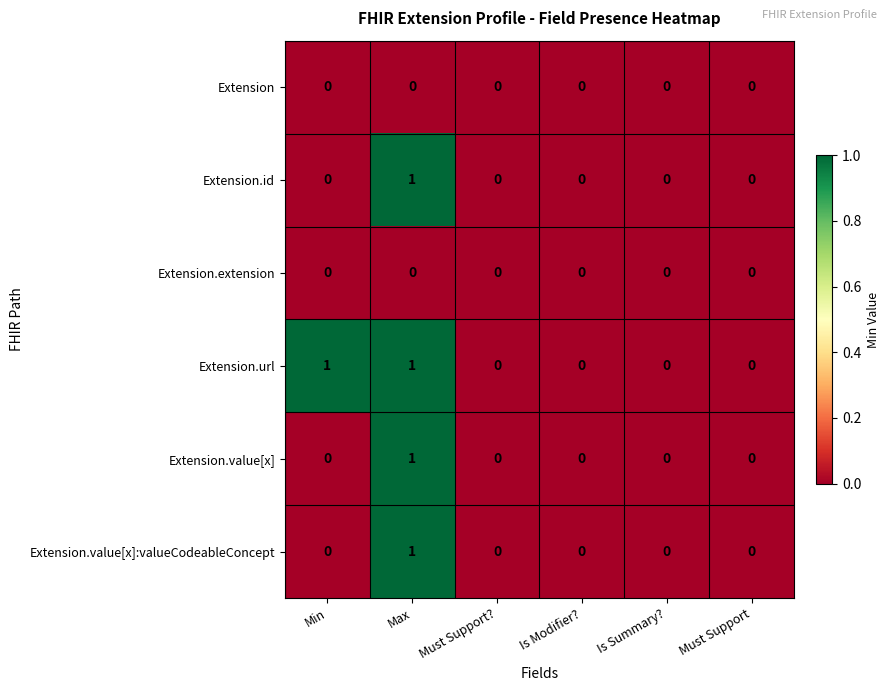

At which label does Extension.value[x] reach its peak?

Max